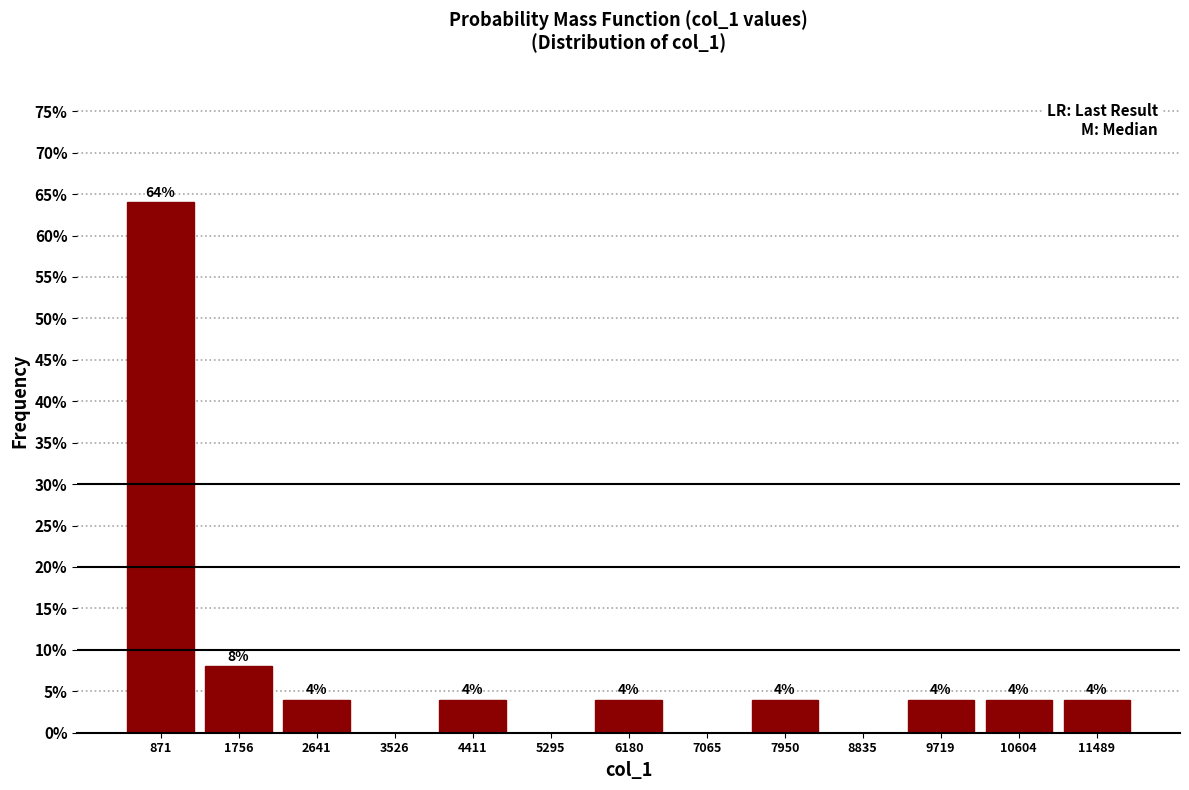

Over which range of the x-axis is the bar tallest?

400 to 1300